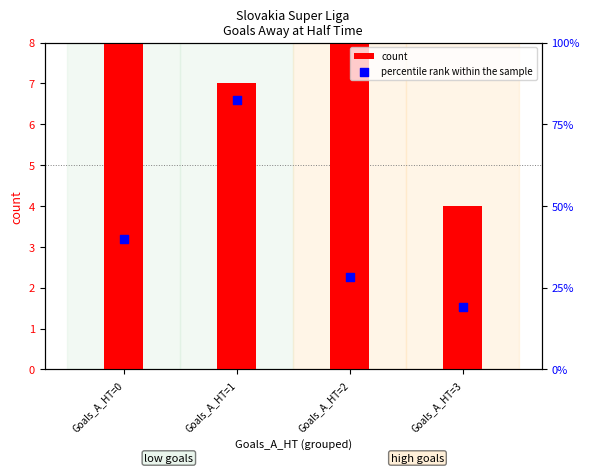

Is the value of count at Goals_A_HT=3 greater than the value of percentile rank within the sample at Goals_A_HT=0?

No